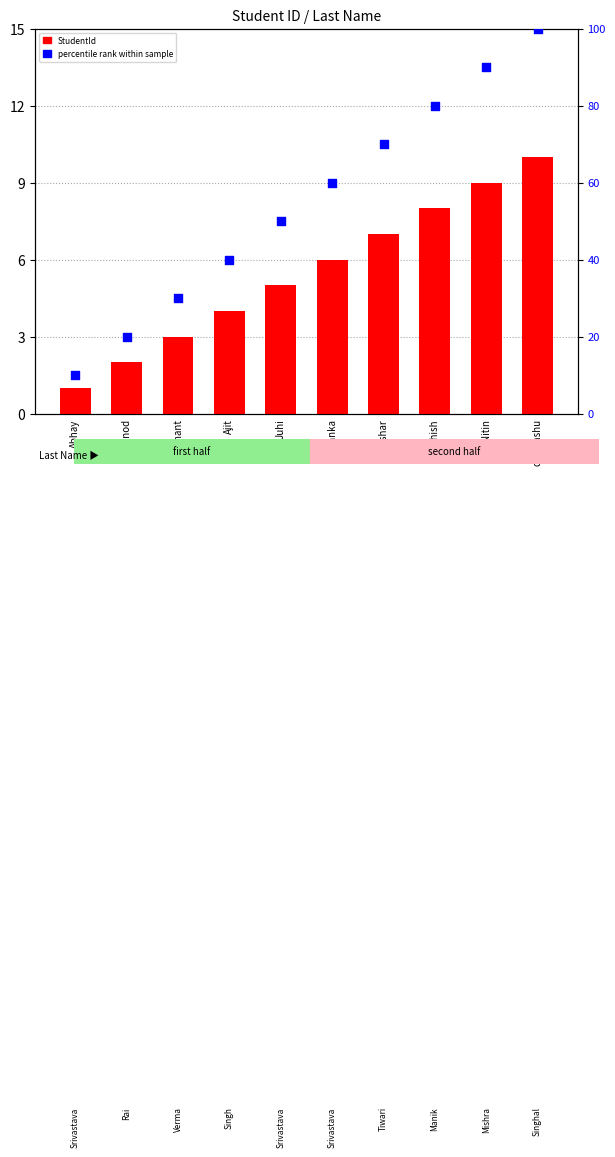

Which series has the largest total across all categories?

percentile rank within sample